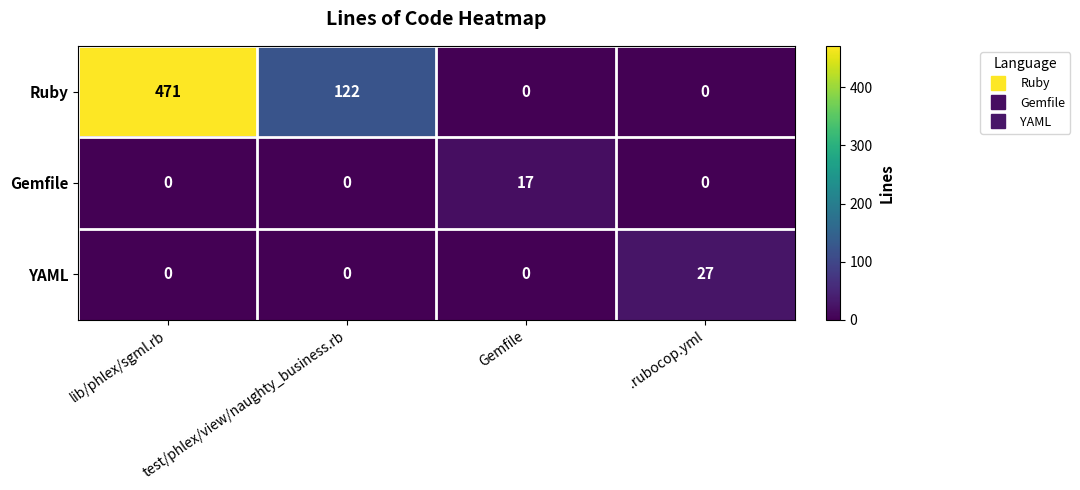

At which label does Ruby reach its peak?

lib/phlex/sgml.rb